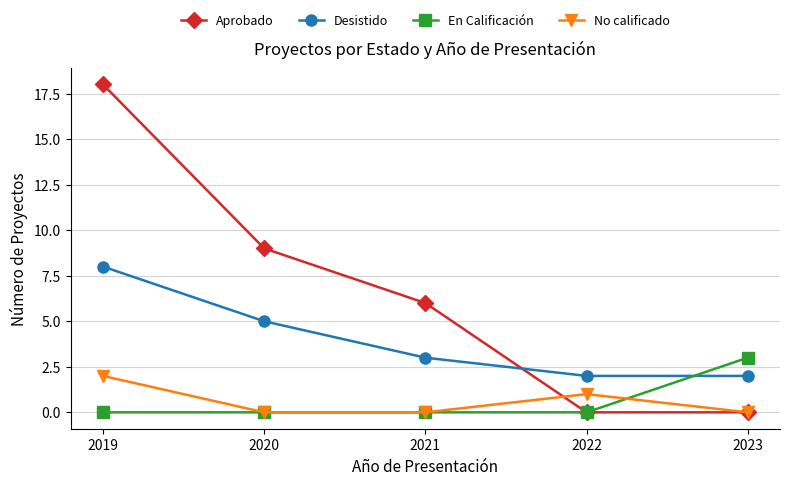

List the series in order of their peak value, highest first.

Aprobado, Desistido, En Calificación, No calificado